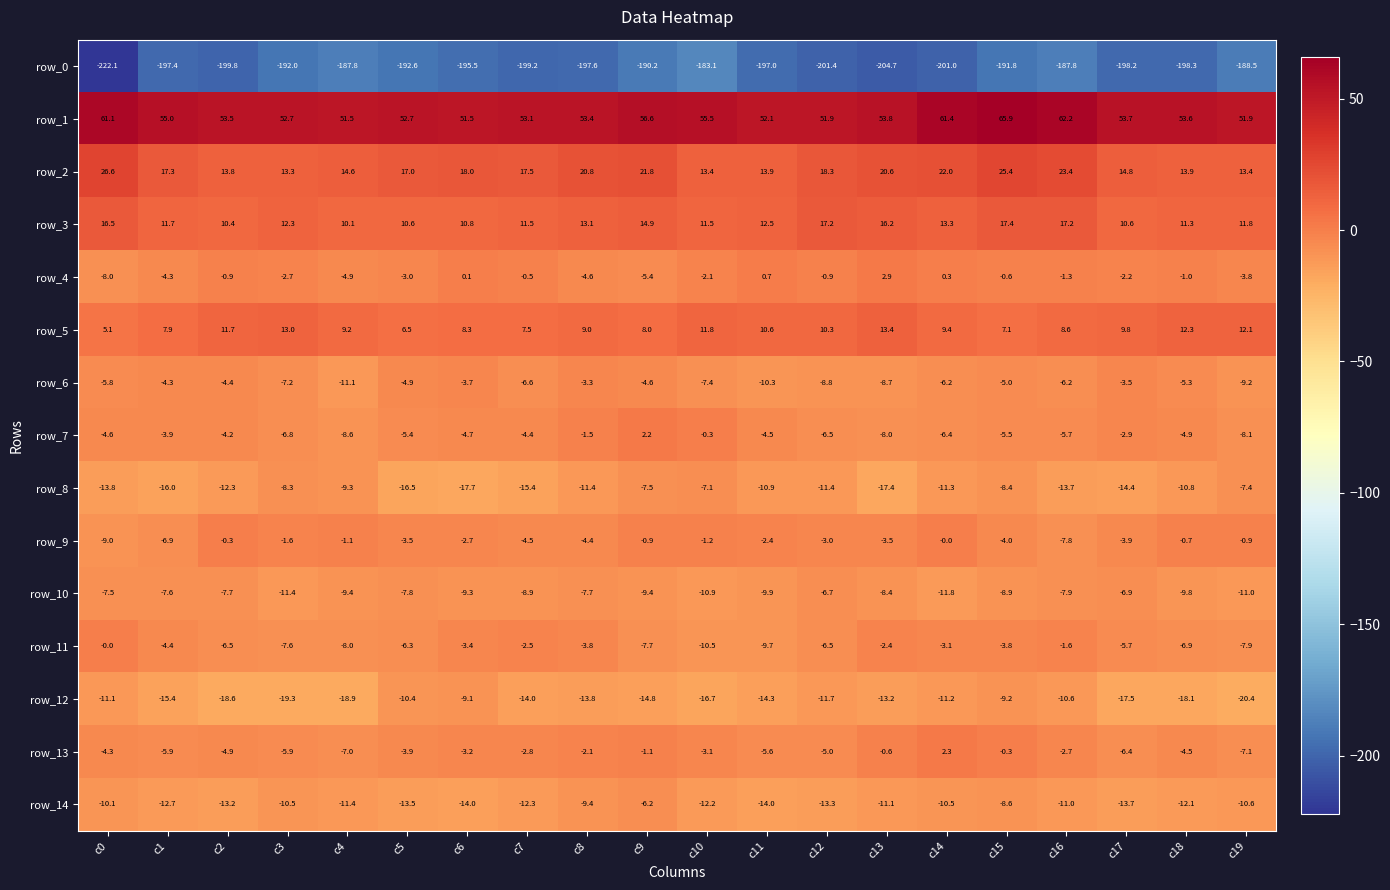

At which label does row_8 first exceed -11?

c3